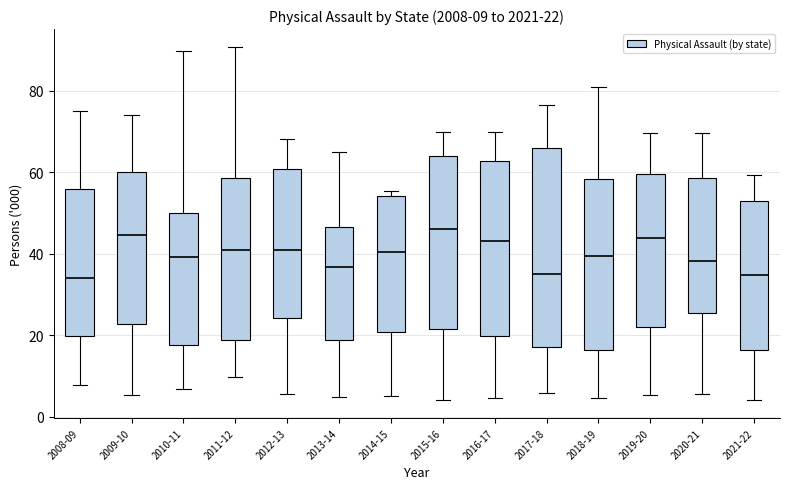

Comparing the boxes themselves (not the whiskers), which one is the tallest?

2017-18